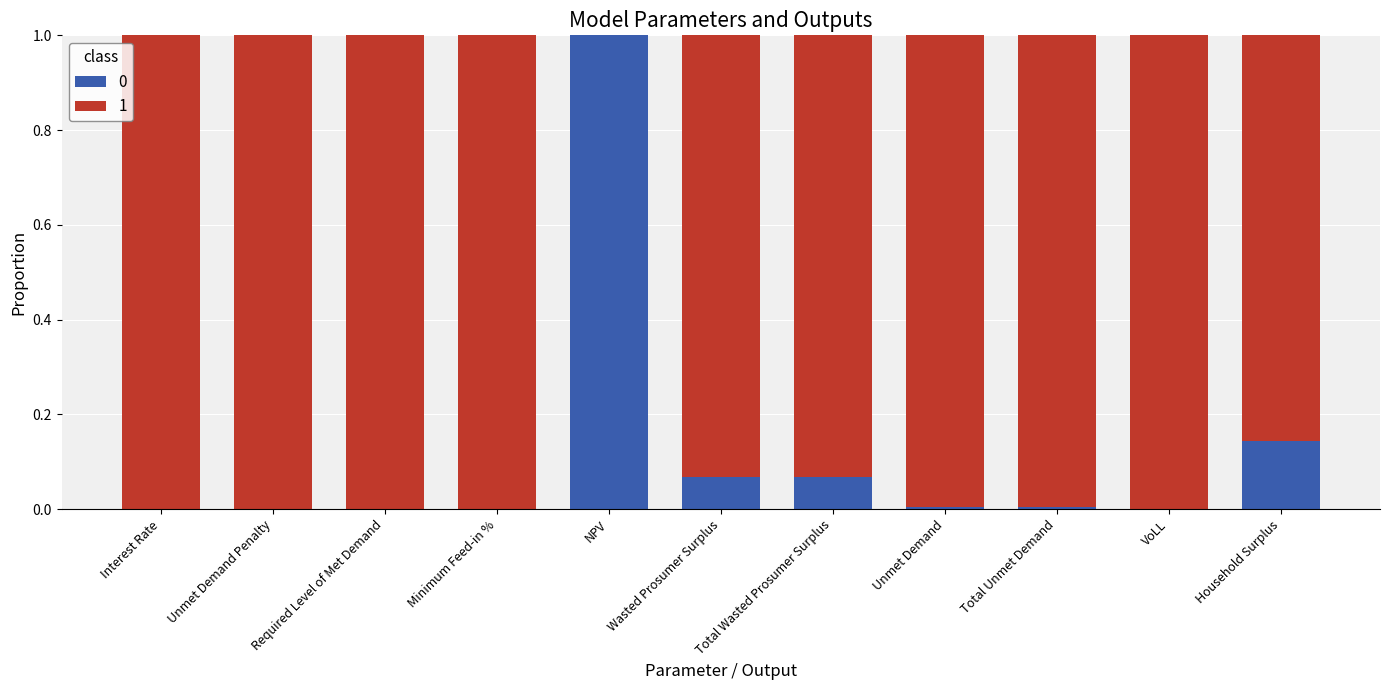

What is the total value across all series at Total Wasted Prosumer Surplus?

1.0